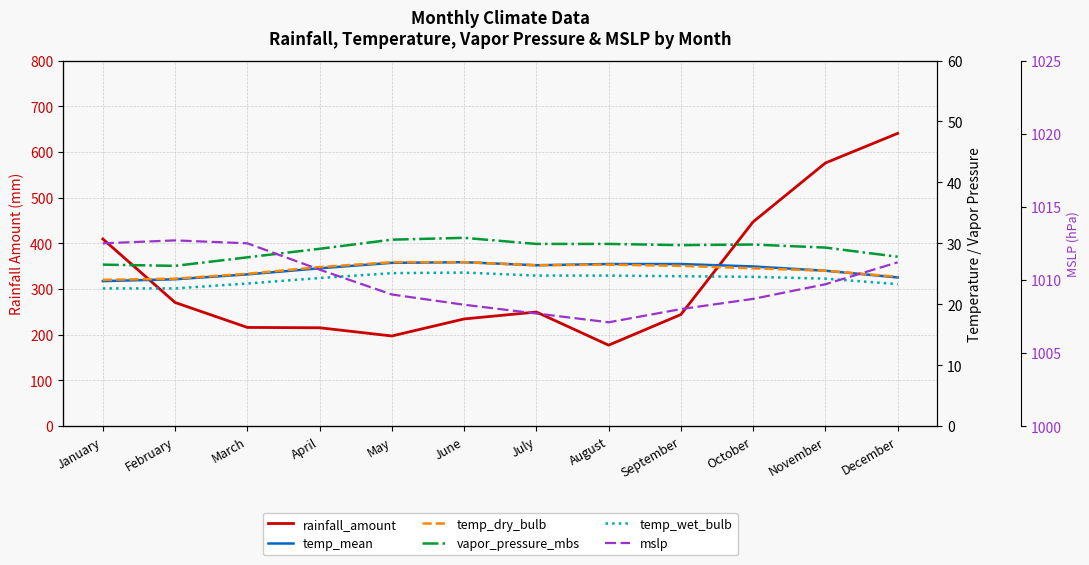

Which series changed the most between January and December?

rainfall_amount